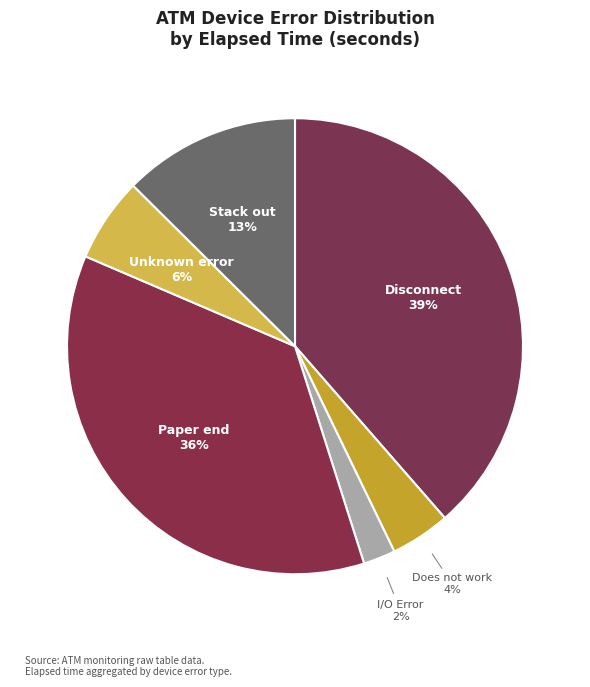

Rank the categories by value from highest to lowest.

Disconnect, Paper end, Stack out, Unknown error, Does not work, I/O Error